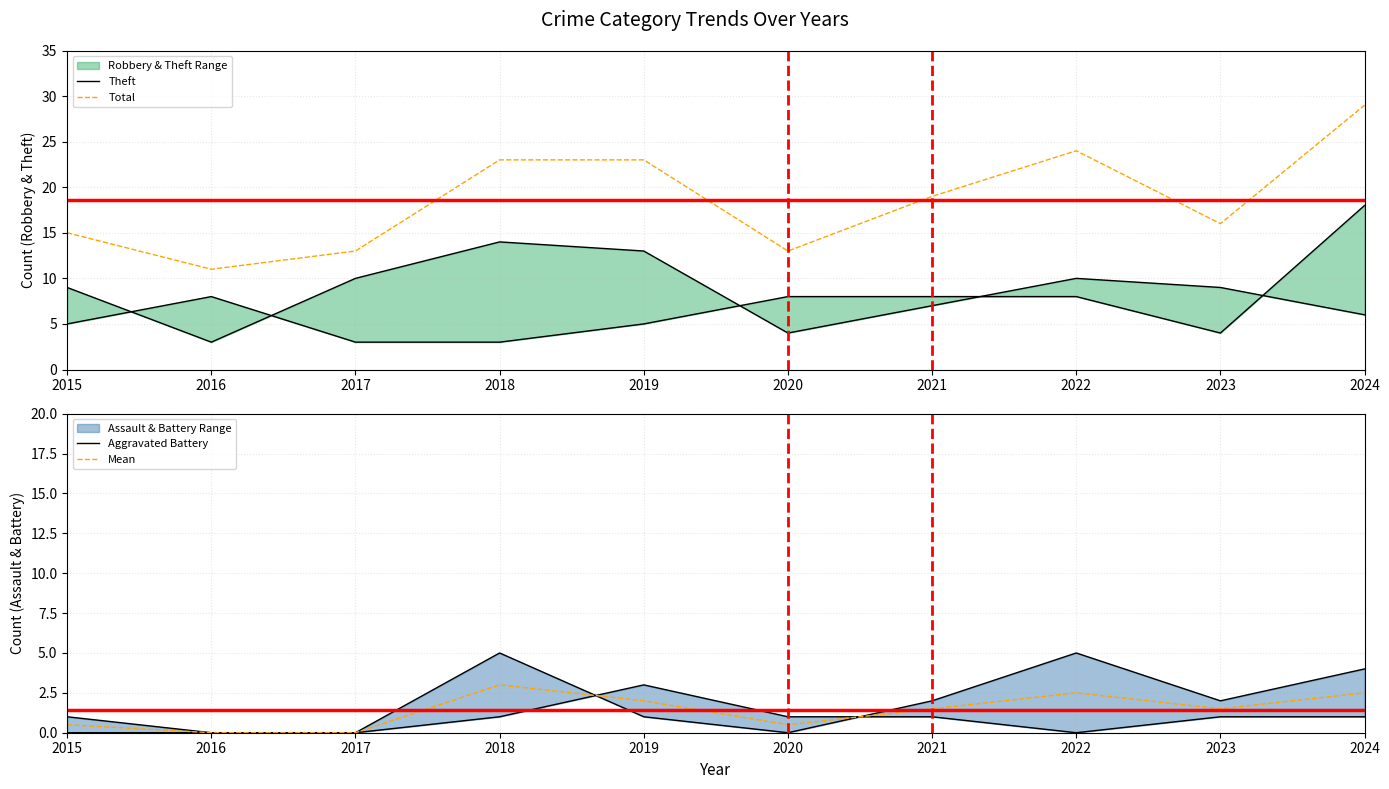

What is the total value across all series at 2021?

29.5